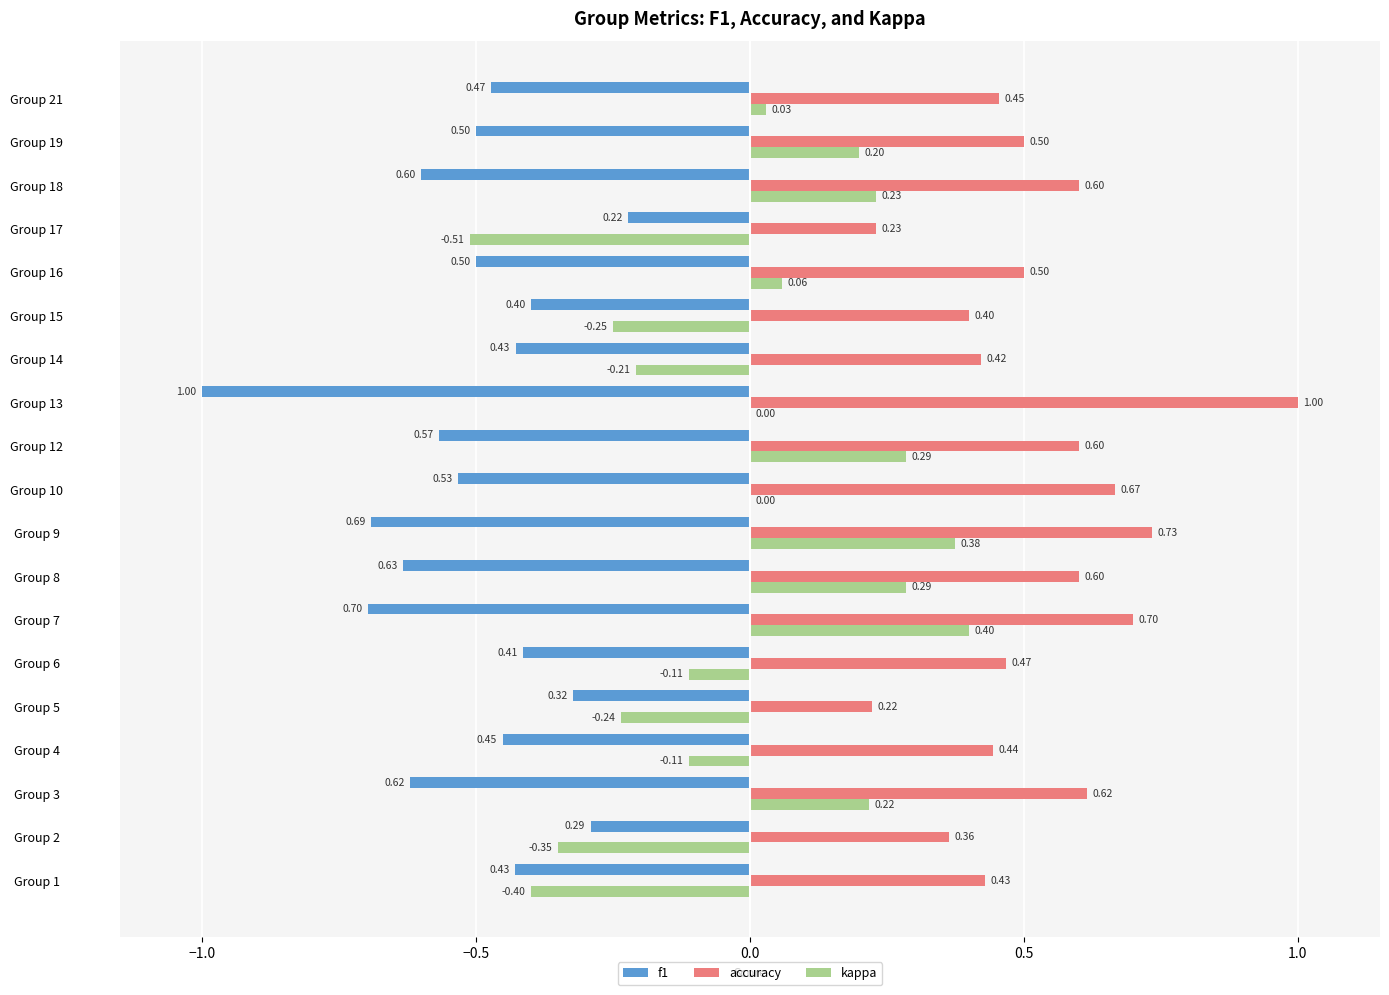

Which series changed the most between Group 5 and Group 18?

kappa